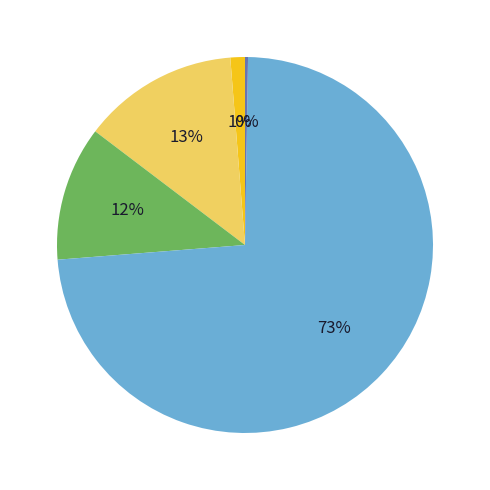

Does any single category account for the majority?

Yes